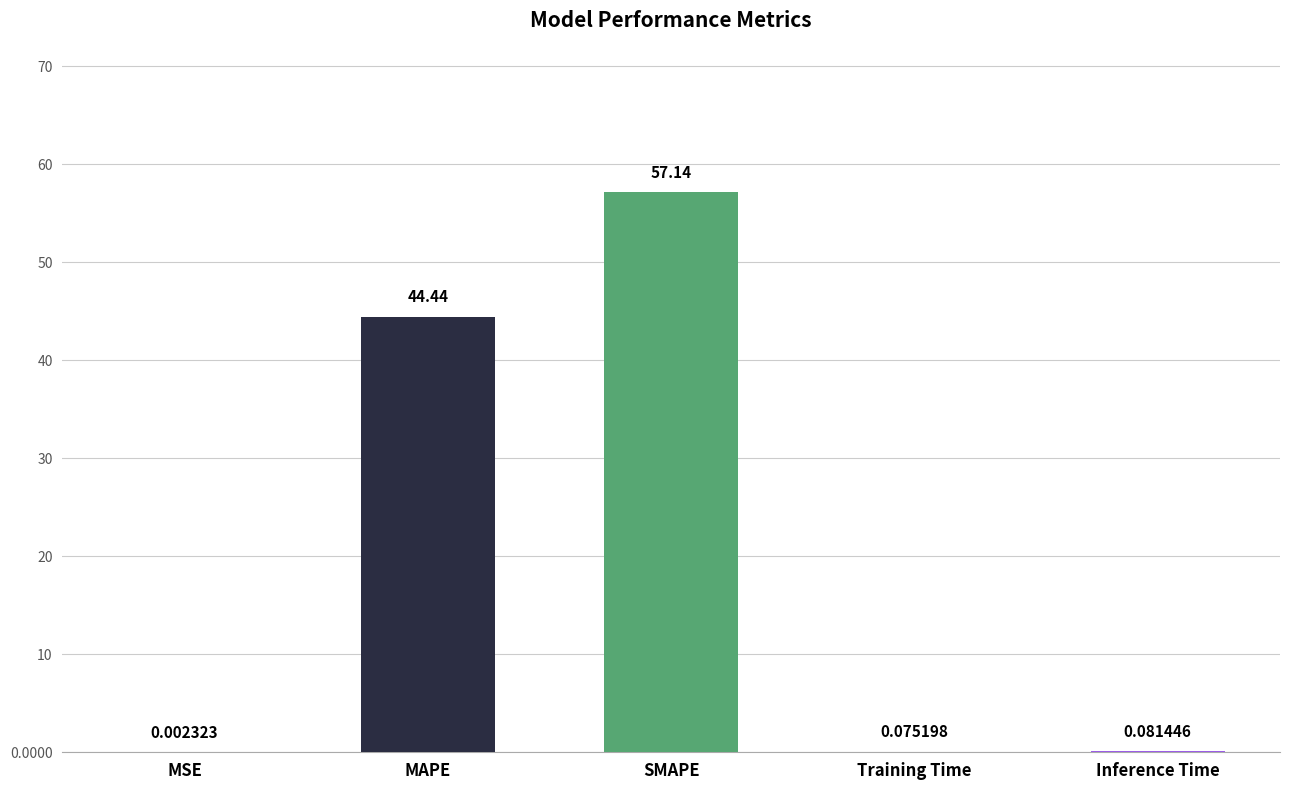

What is the change in value from MSE to Inference Time?

+0.1